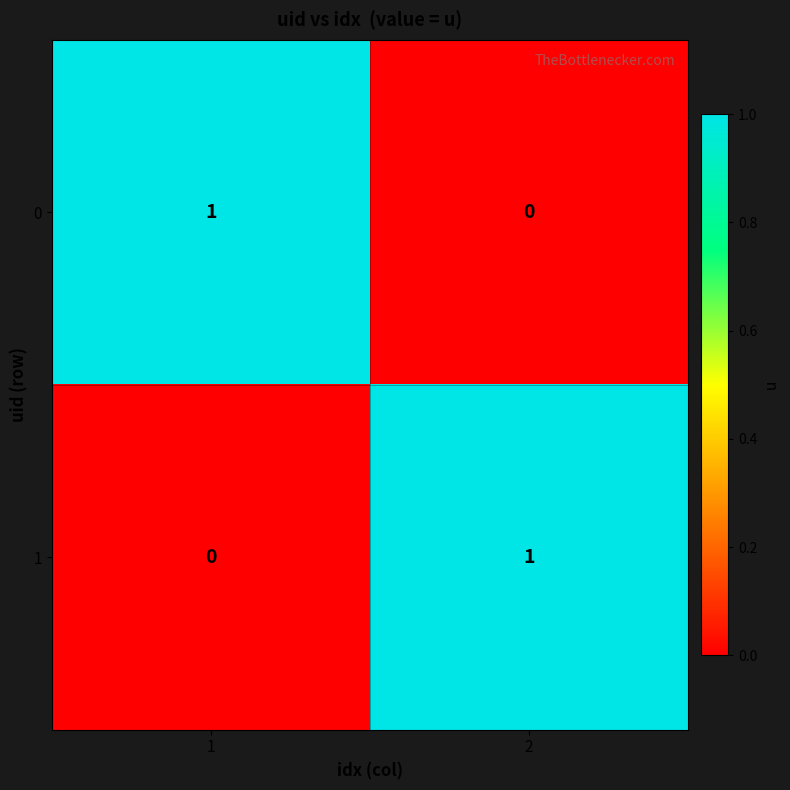

The value of 1 at 2 is 1. True or false?

True